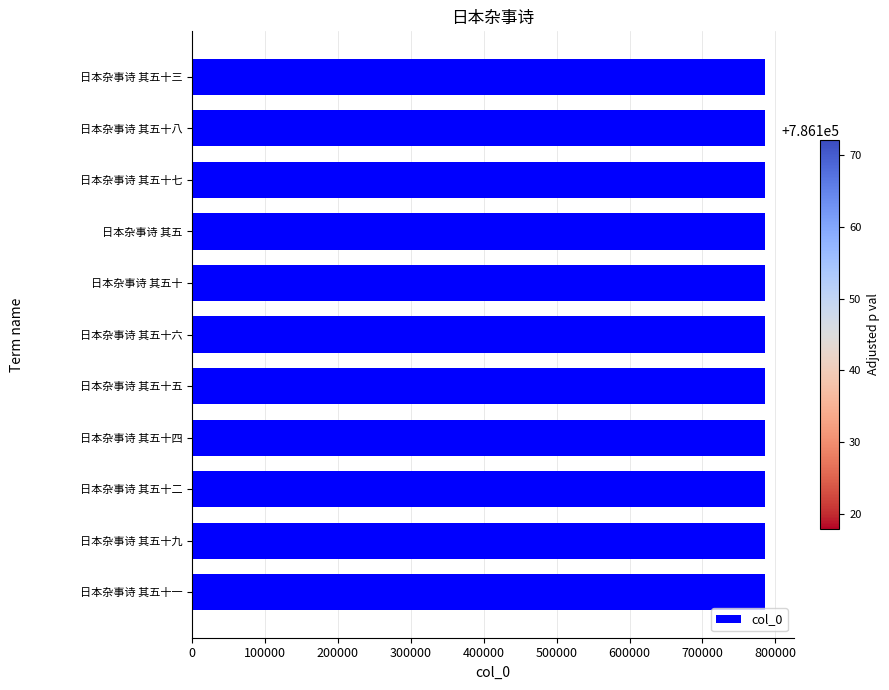

Approximately how many times larger is the value at 日本杂事诗 其五十九 compared to 日本杂事诗 其五十三?

1.0